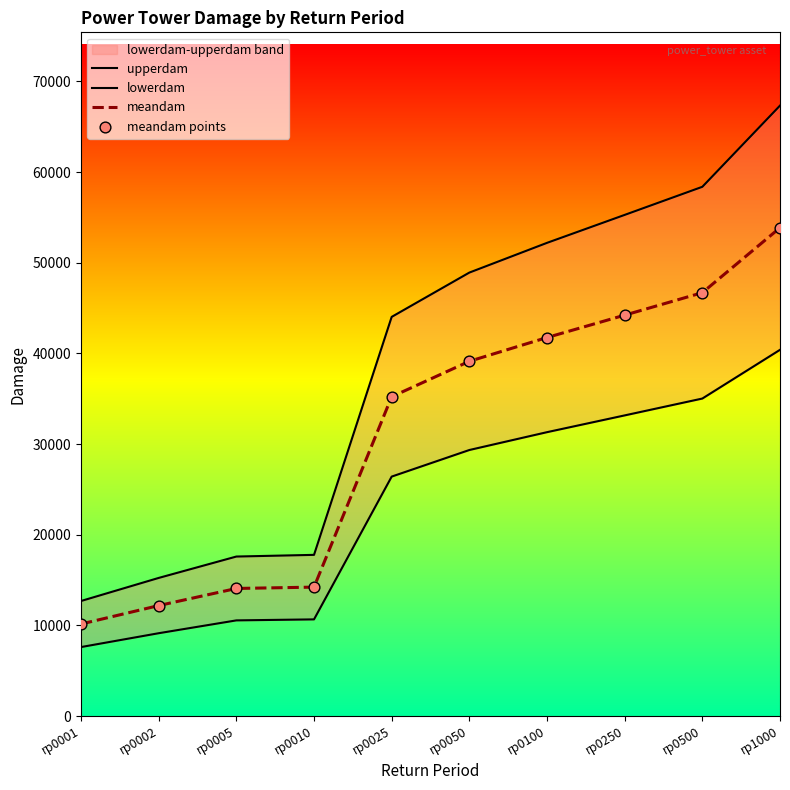

Is the value of lowerdam at rp0005 greater than the value of meandam points at rp0050?

No